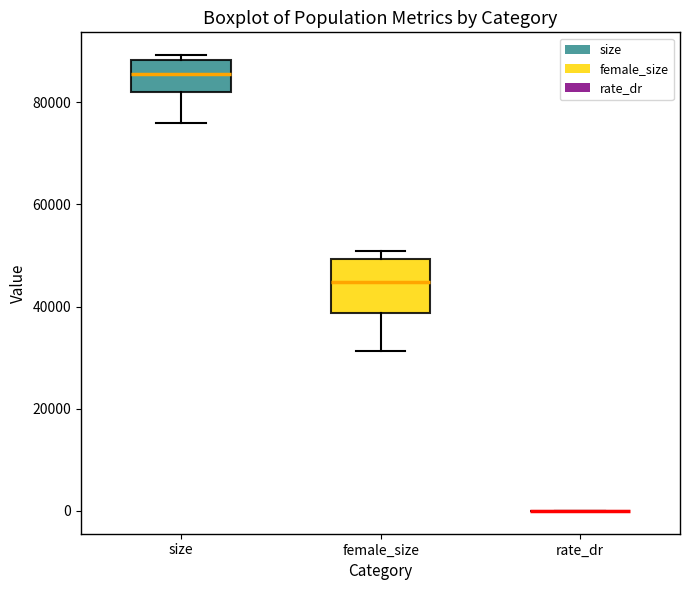

Reading left to right, transcribe this box plot: for each box, give where its median line is, the range the box spans, and where its two whiskers end, as read against the y-axis. The values are not printed on the chart, so give them approximately, as read against the axis.

size: median 86000, box 82000 to 88000, whiskers 76000 to 90000
female_size: median 44000, box 38000 to 50000, whiskers 32000 to 50000 (just above the box's upper edge)
rate_dr: box collapsed to a line at 0, whiskers 0 to 0